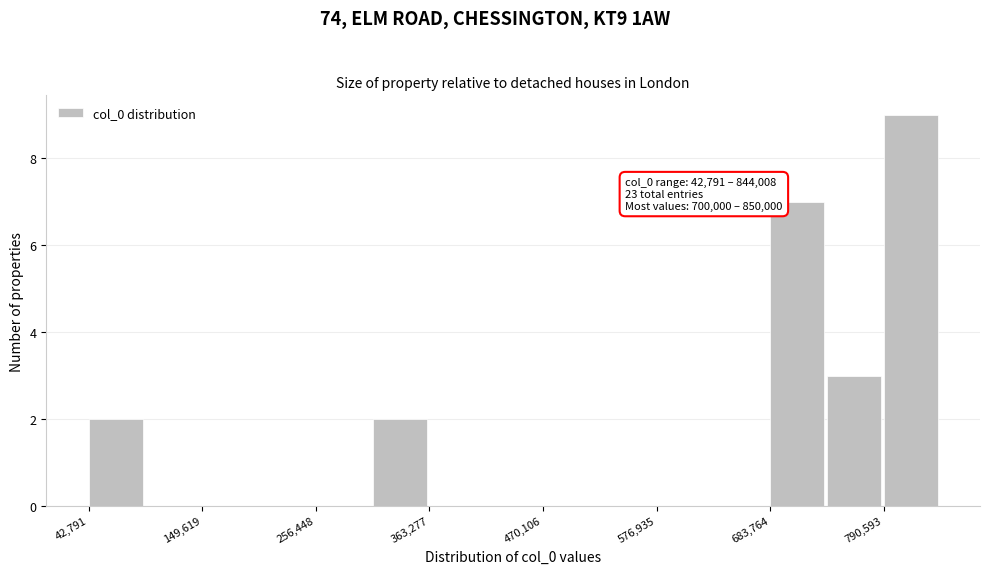

Read against the x-axis, roughly where is the centre of the tallest bar?

820000